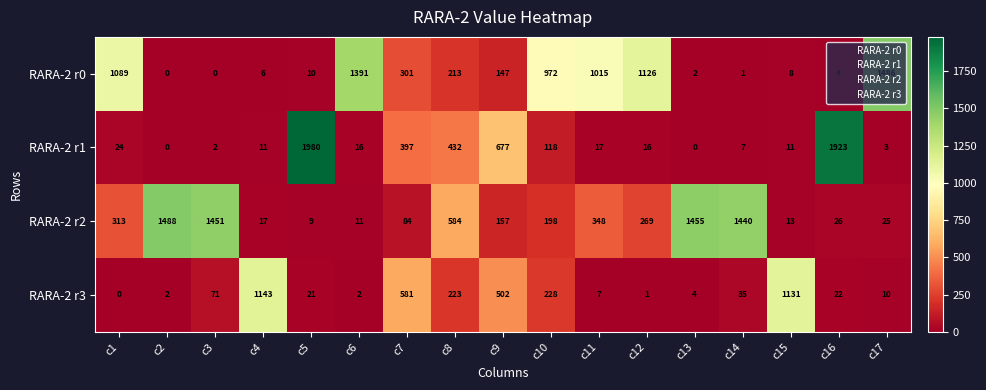

At which category does the chart reach its peak across all series?

c5